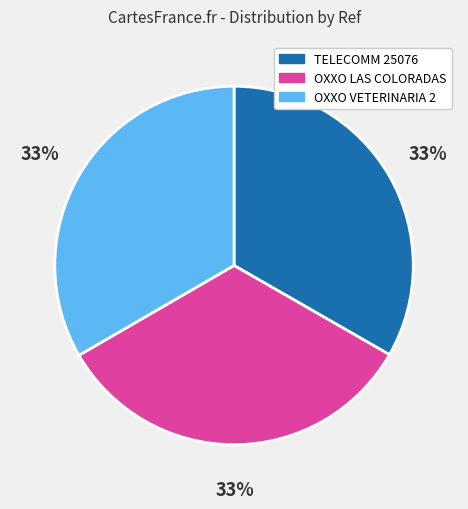

Is there a majority slice in this chart?

No